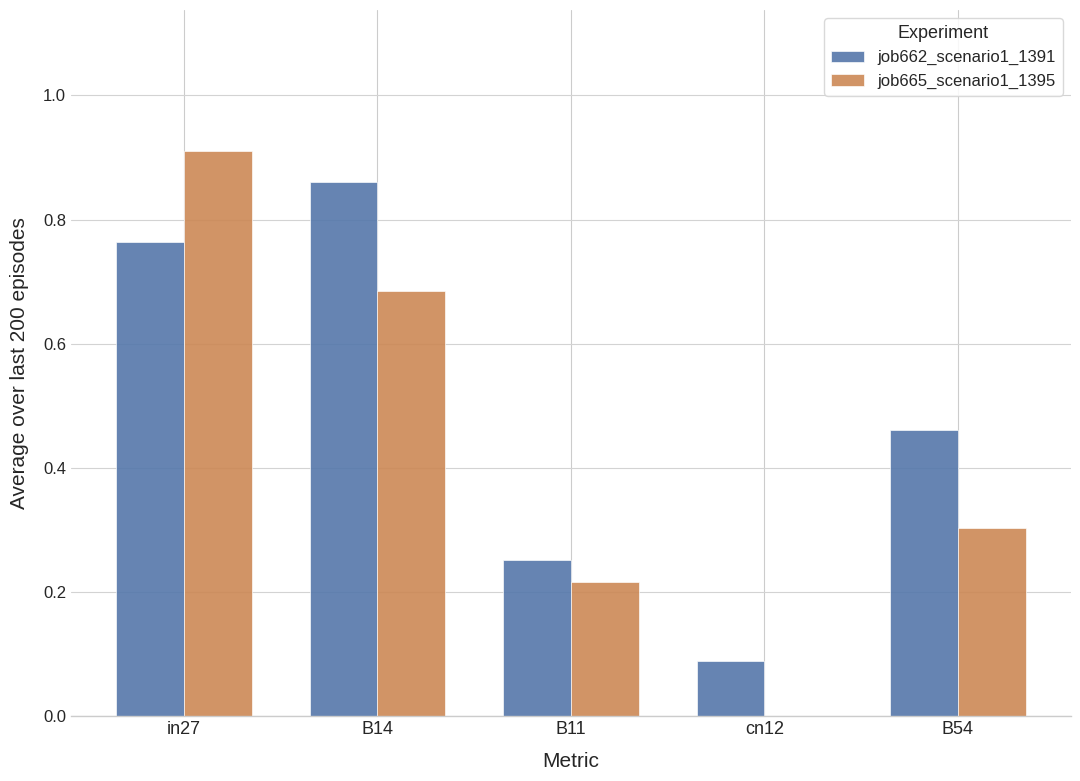

Is the value of job662_scenario1_1391 at B11 greater than the value of job665_scenario1_1395 at B54?

No